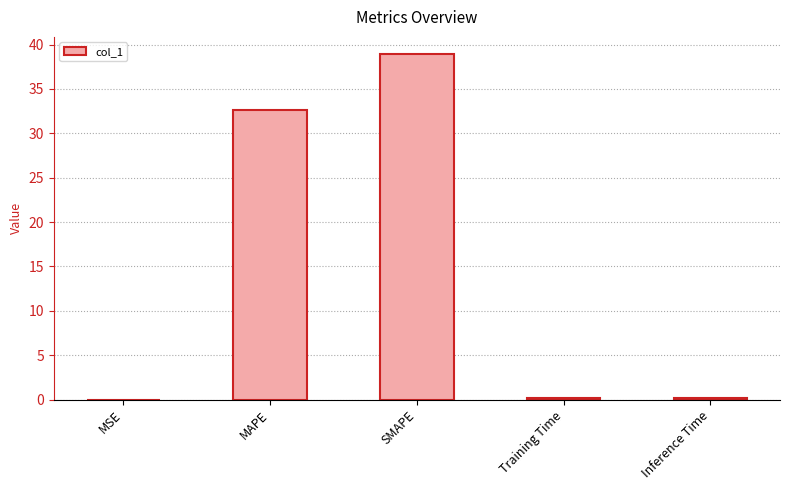

The chart shows a value of 0.0 at MSE. True or false?

True